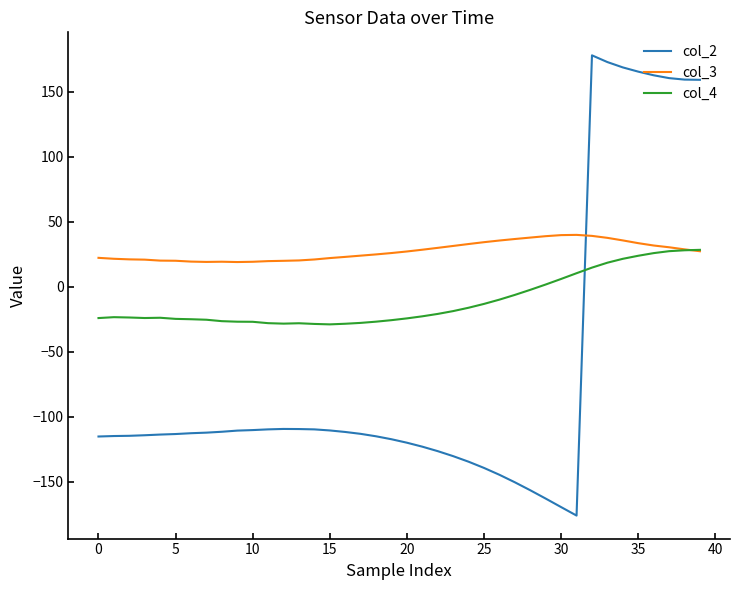

True or false: col_2 and col_4 intersect in this chart.

True